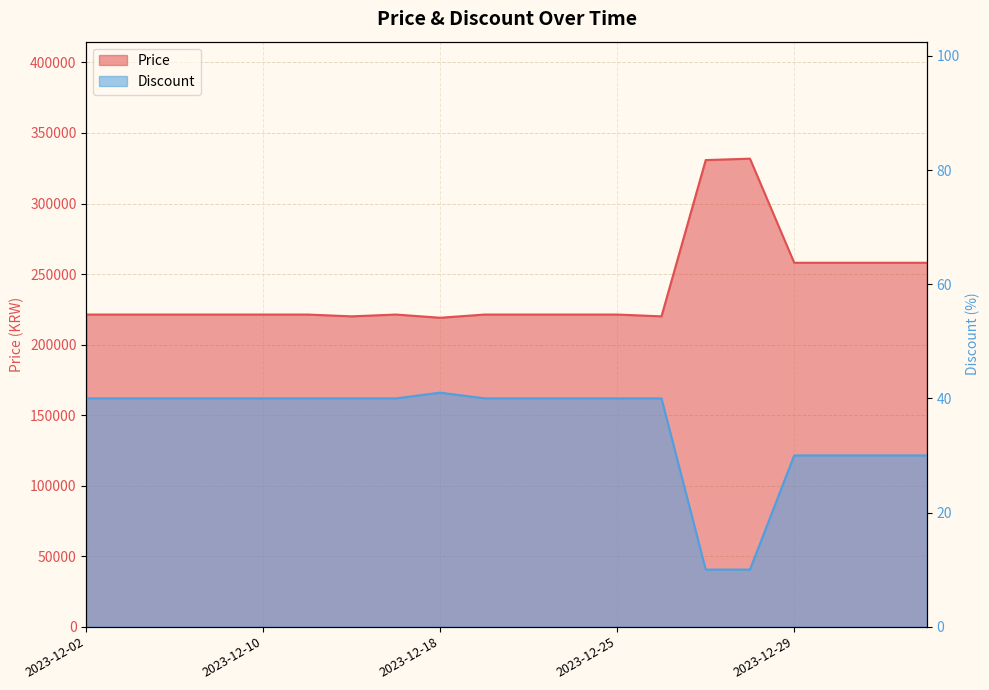

Rank the series by their average value, from lowest to highest.

Discount, Price